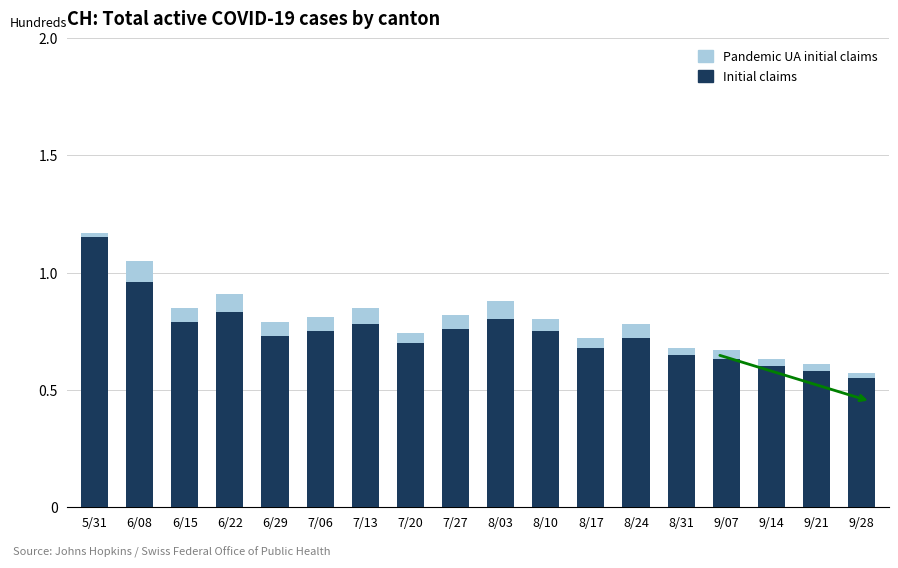

What are all the series names shown in the legend?

Pandemic UA initial claims, Initial claims